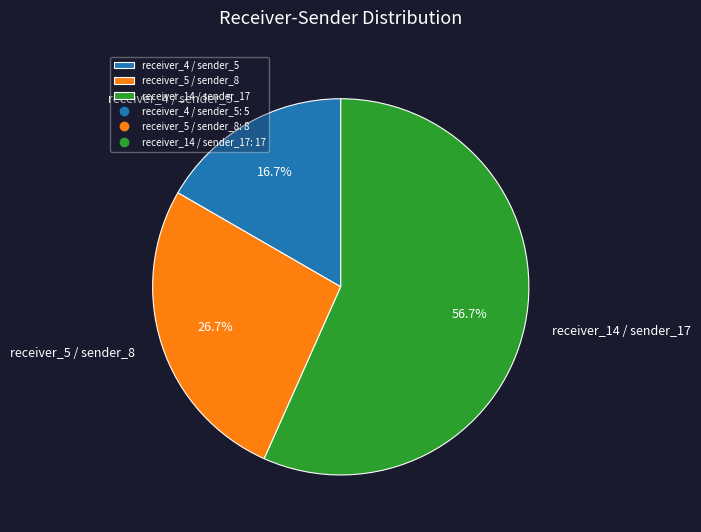

Which has a higher value, receiver_14 / sender_17 or receiver_5 / sender_8?

receiver_14 / sender_17